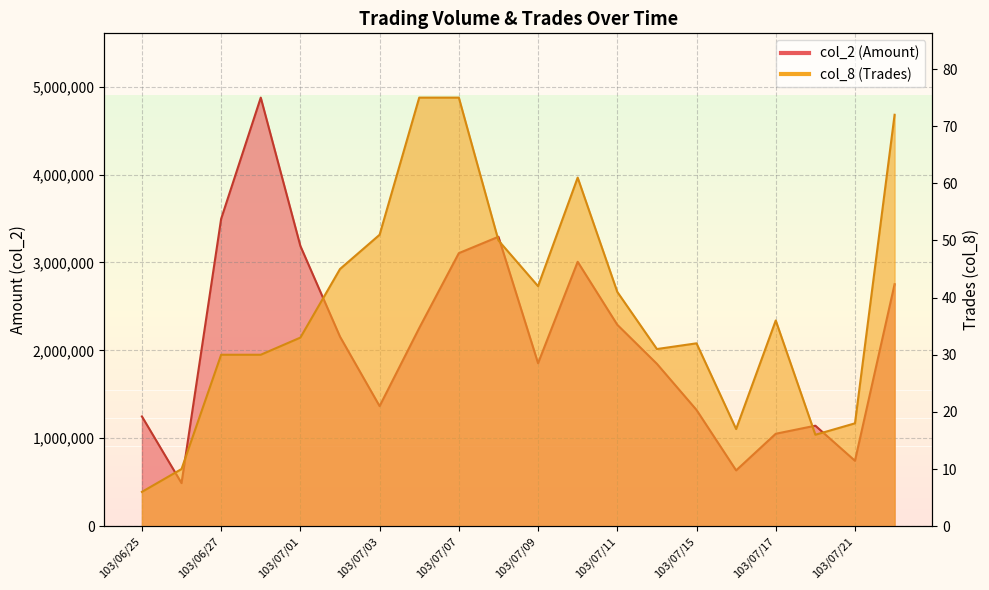

At which label does col_8 first exceed 36?

103/07/02